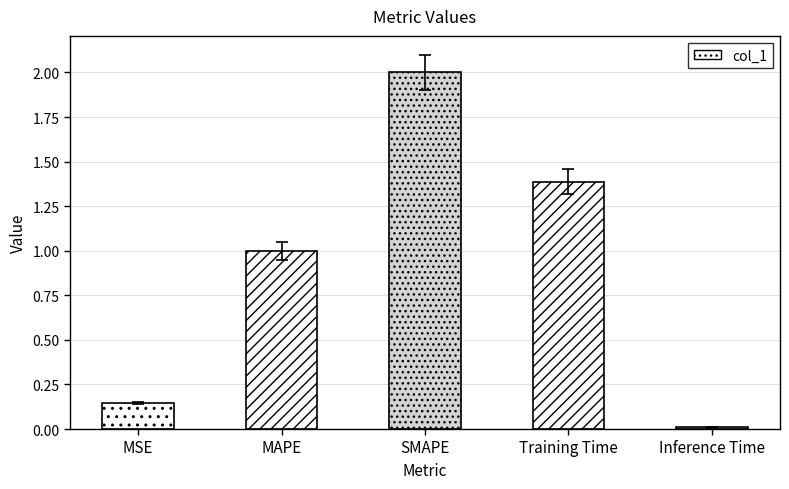

What is the sum of the values at MAPE and MSE?

1.1